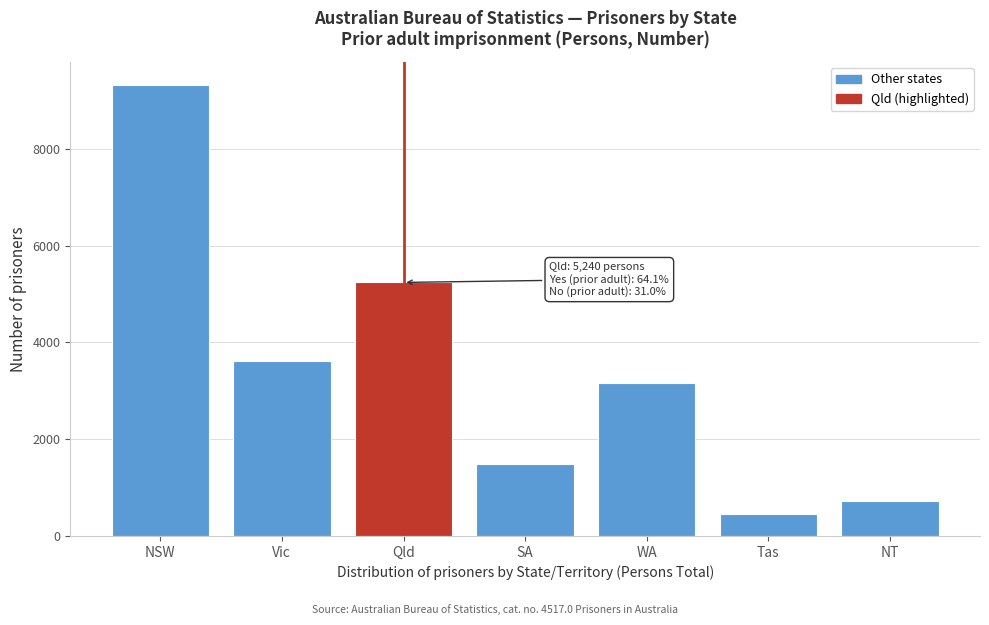

Reading left to right, extract all data points from this chart.

NSW=9329	Vic=3624	Qld=5240	SA=1485	WA=3169	Tas=447	NT=717